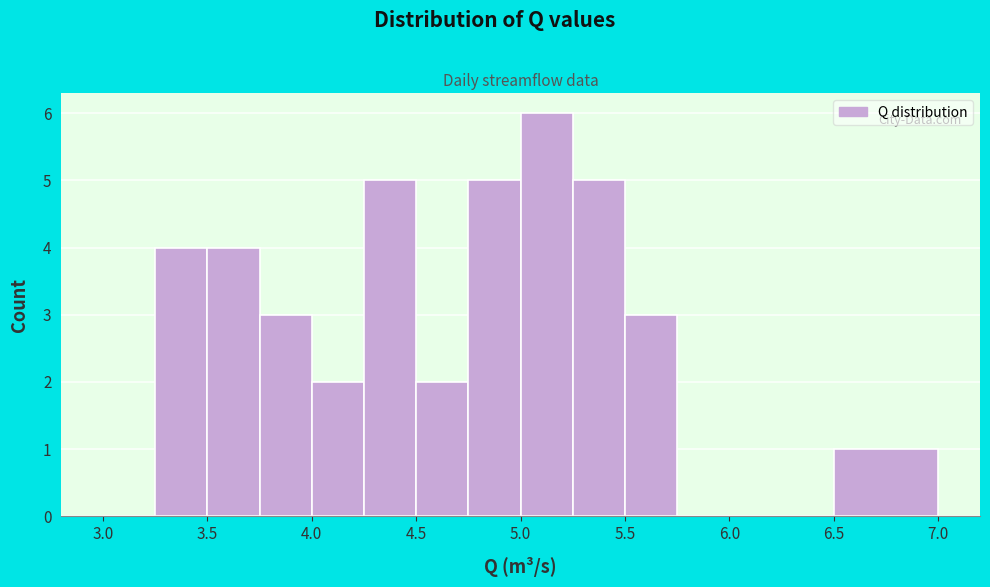

Reading left to right, transcribe this chart: for each bar, give the range it covers on the x-axis and its height. The values are not printed on the chart, so give them approximately, as read against the axis.

3.00 to 3.25: 0
3.25 to 3.50: 4
3.50 to 3.75: 4
3.75 to 4.00: 3
4.00 to 4.25: 2
4.25 to 4.50: 5
4.50 to 4.75: 2
4.75 to 5.00: 5
5.00 to 5.25: 6
5.25 to 5.50: 5
5.50 to 5.75: 3
5.75 to 6.00: 0
6.00 to 6.50: 0
6.50 to 7.00: 1